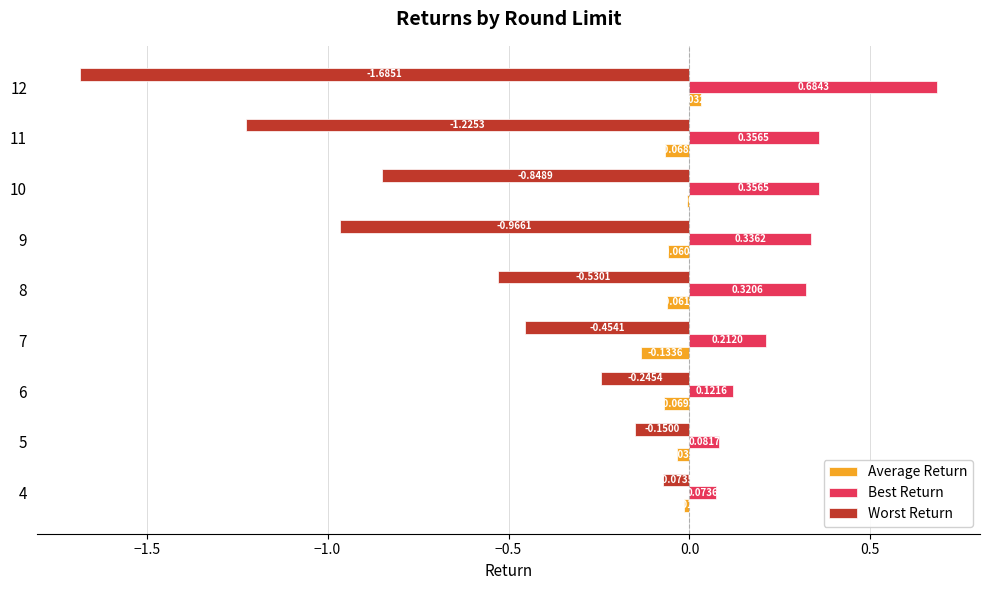

What is the sum of all Best Return values?

2.5